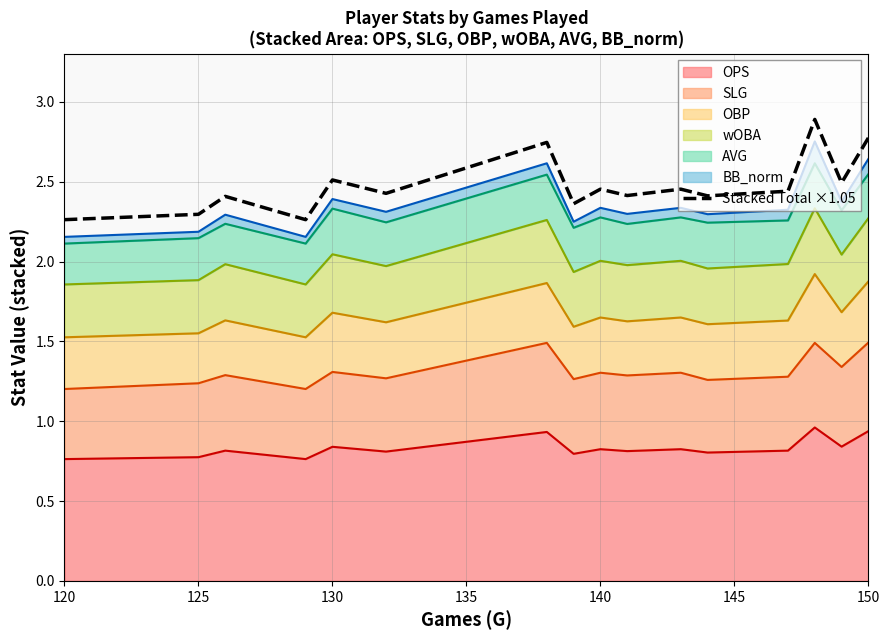

Count the values in the range 2 to 3.

16